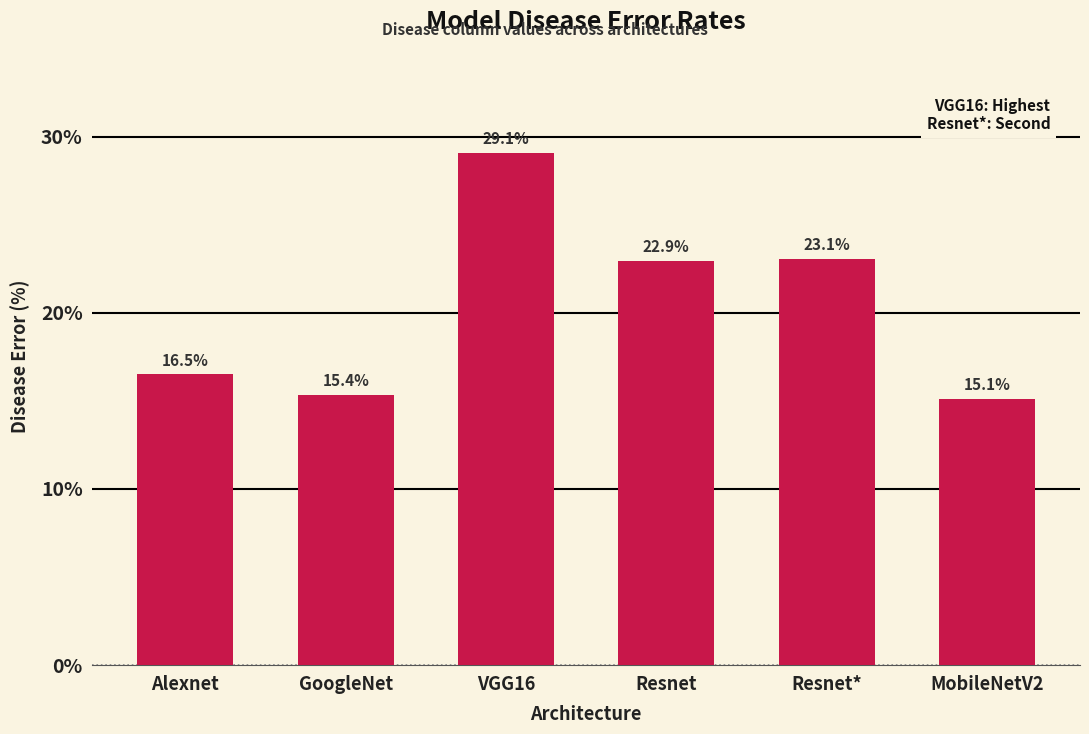

The chart shows a value of 23.1 at Resnet*. True or false?

True